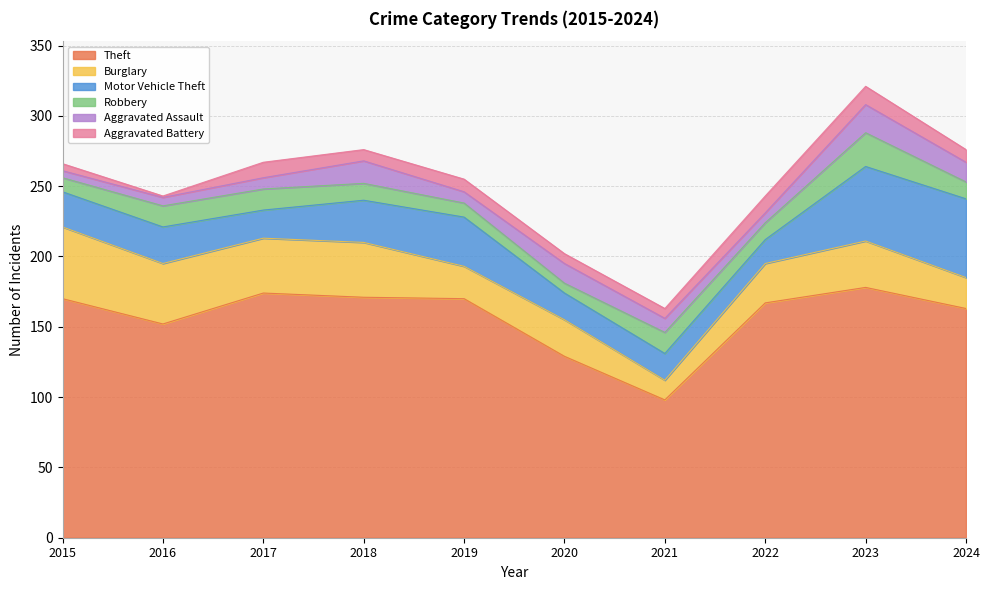

The Aggravated Assault series shows 8 at 2017. True or false?

True